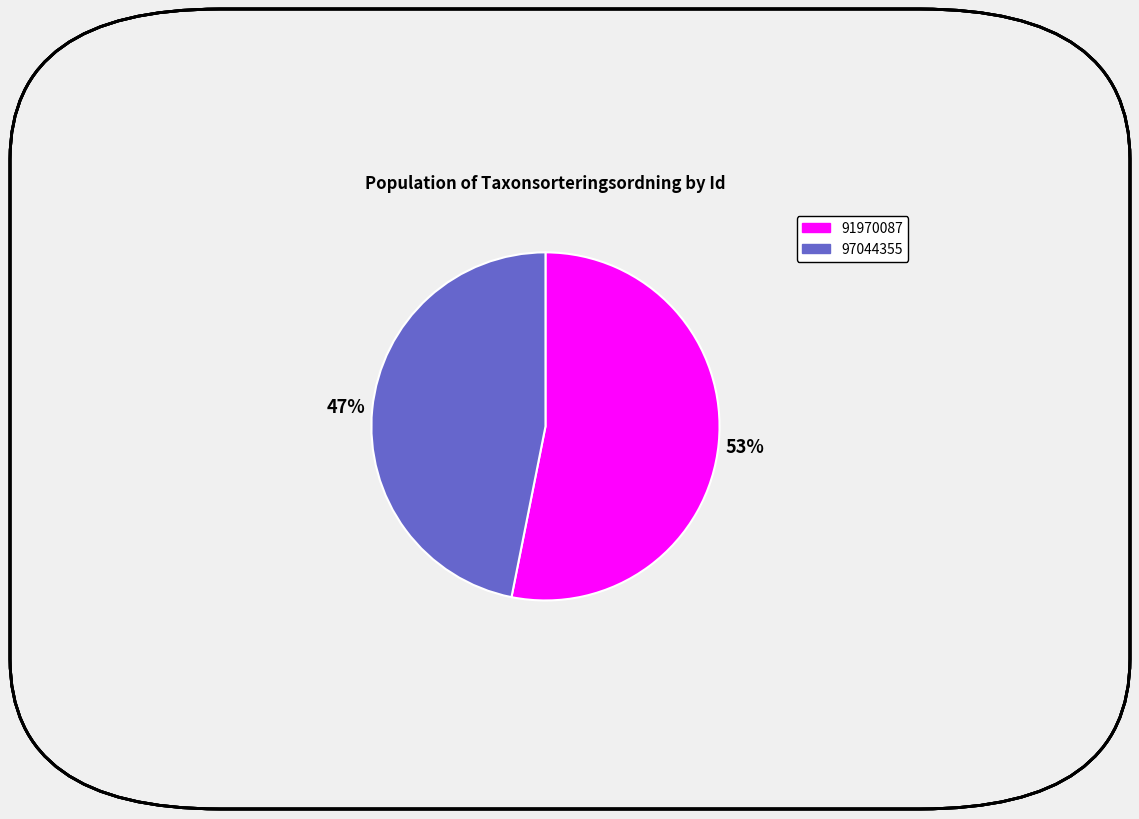

What percentage is the 91970087 slice, to the nearest percent?

53%